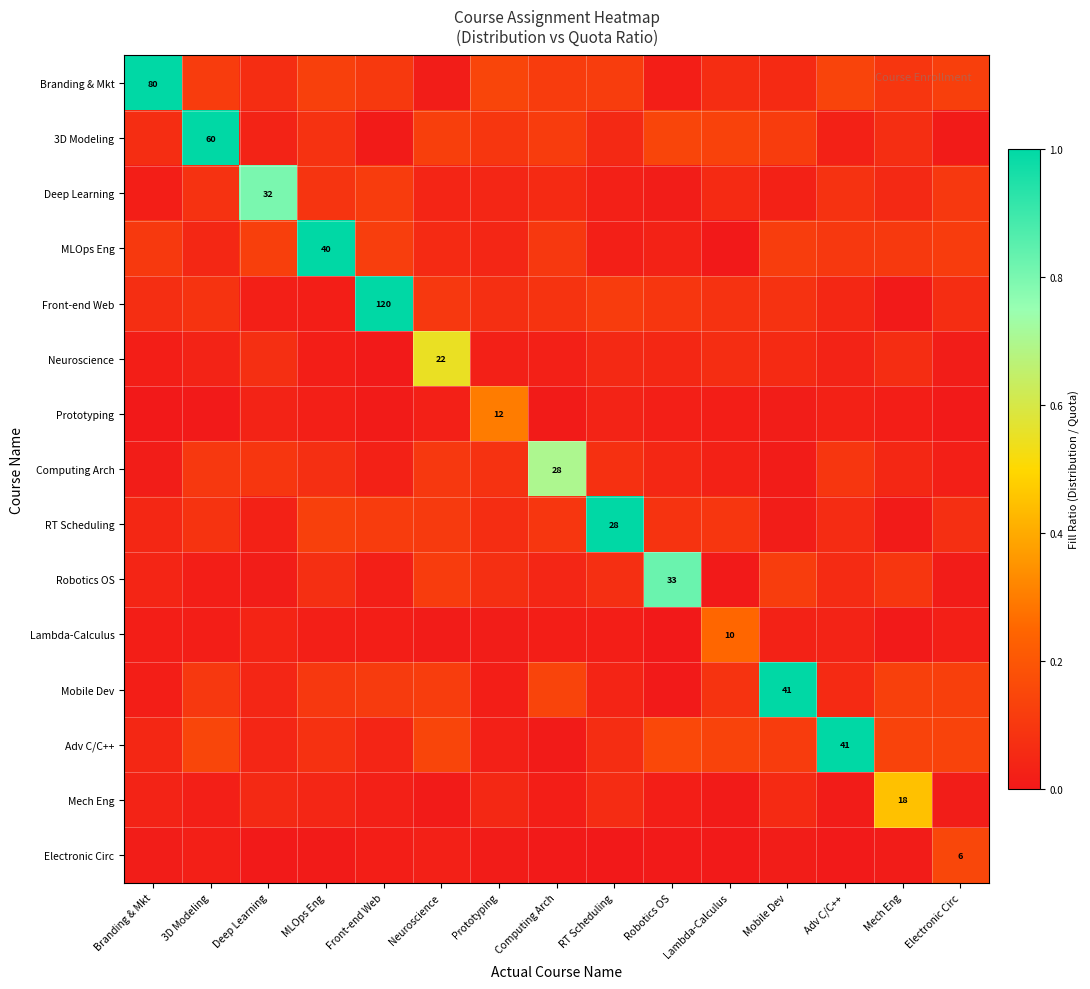

Which category has the highest value in the Robotics OS series?

Robotics OS